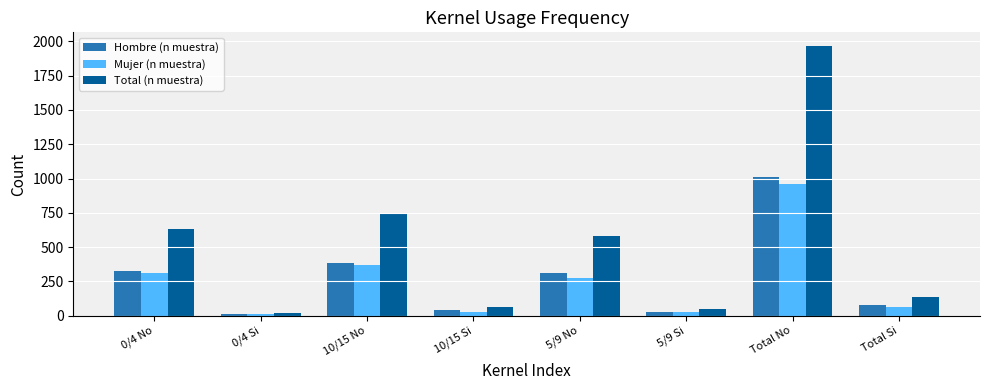

How many bars are there in each group?

3